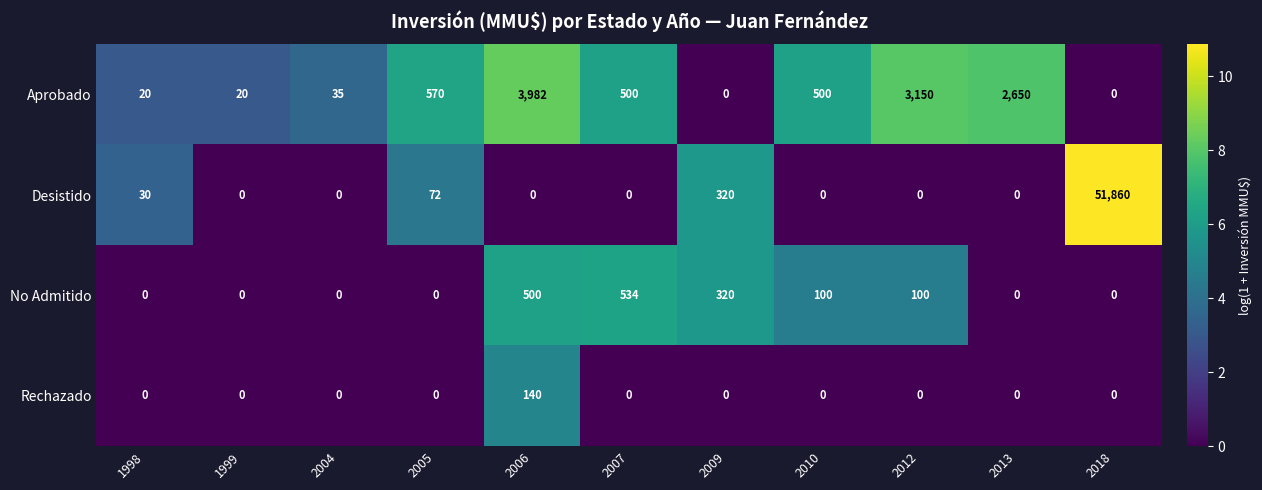

Which category has the highest value across all series?

2018